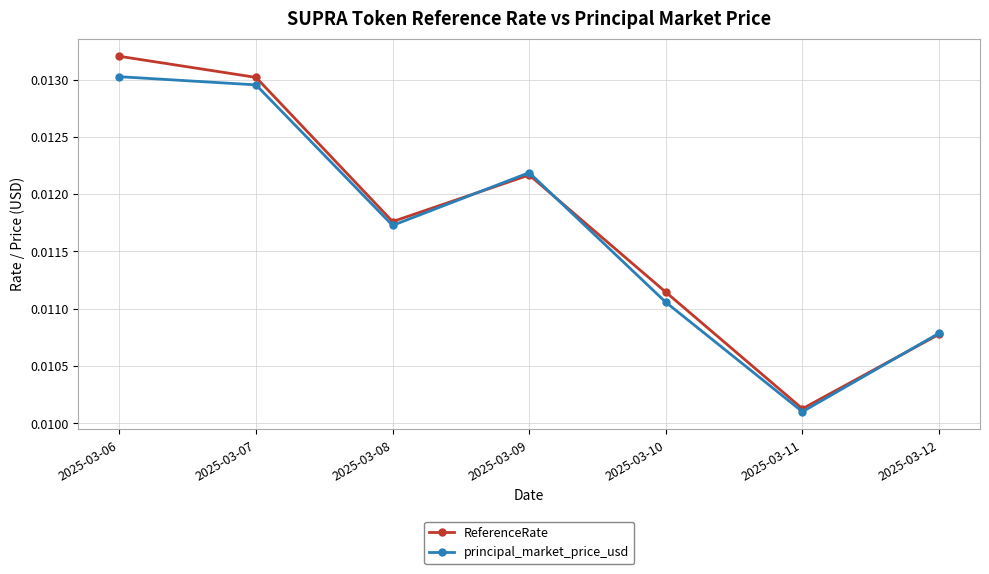

At which category does the chart reach its minimum across all series?

2025-03-11